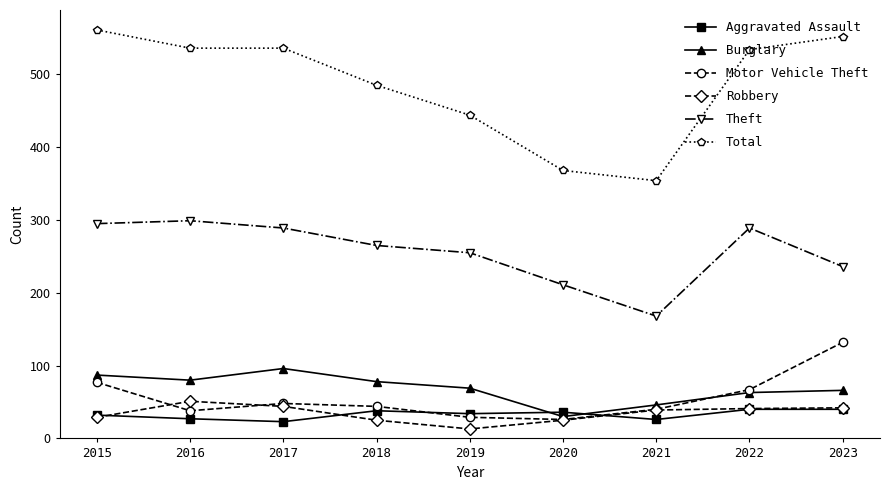

Is the value of Total at 2022 greater than the value of Motor Vehicle Theft at 2015?

Yes